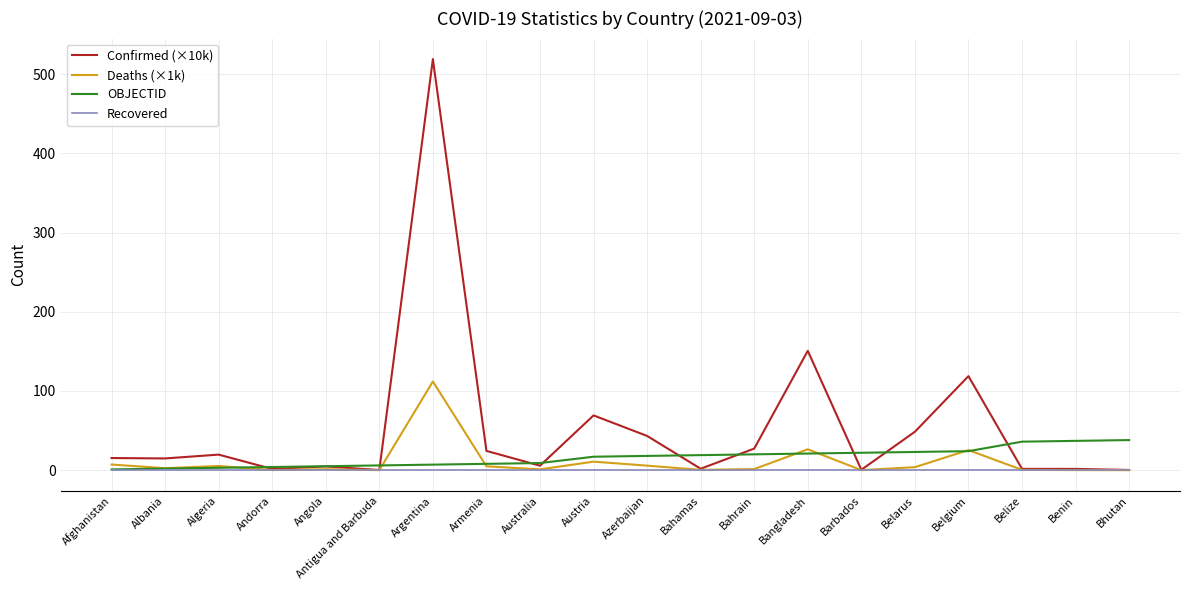

Does the chart have visible grid lines?

Yes